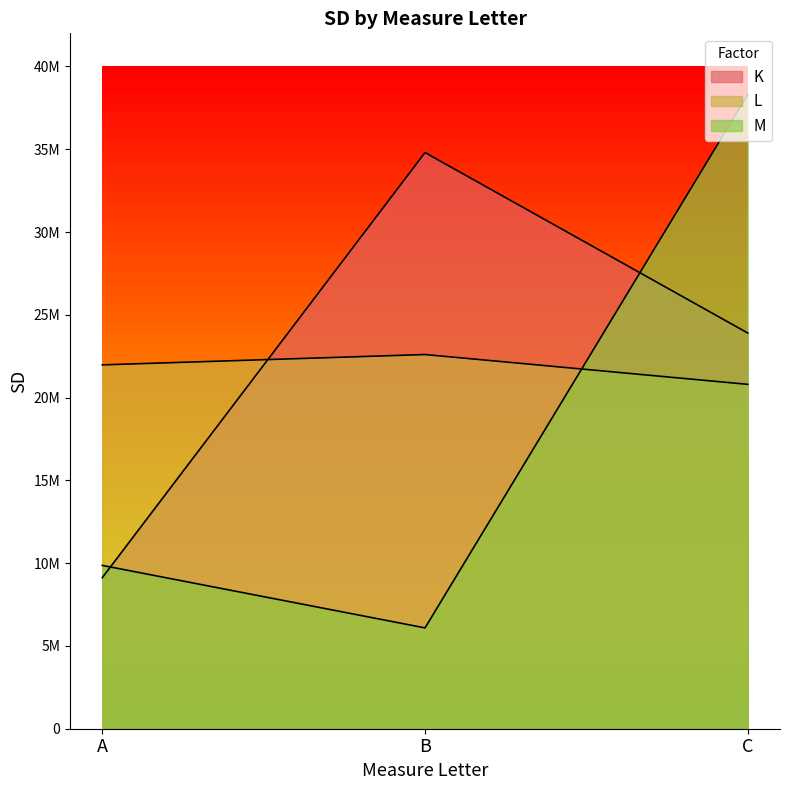

Reading left to right, list all the values displayed in this chart.

K: A=9124563	B=34800000	C=23900000
L: A=21975533	B=22600000	C=20800000
M: A=9864019	B=6090000	C=38300000